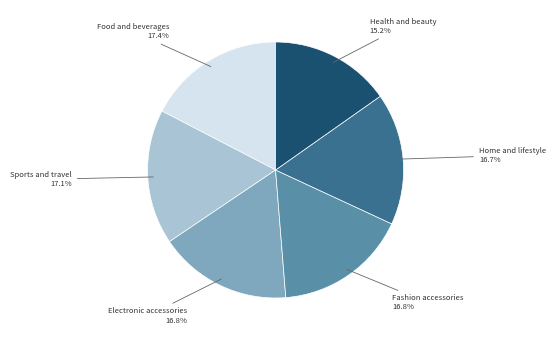

The Home and lifestyle slice represents 17% of the pie. True or false?

True